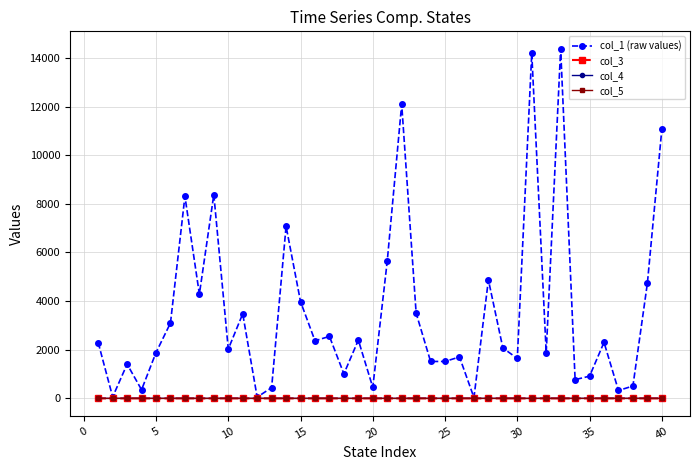

Which series has the widest spread of values?

col_1 (raw values)